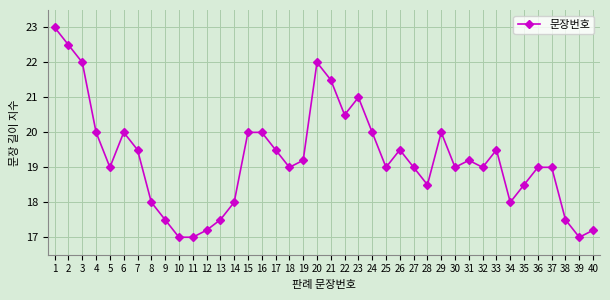

What is the sum of all values?

769.8